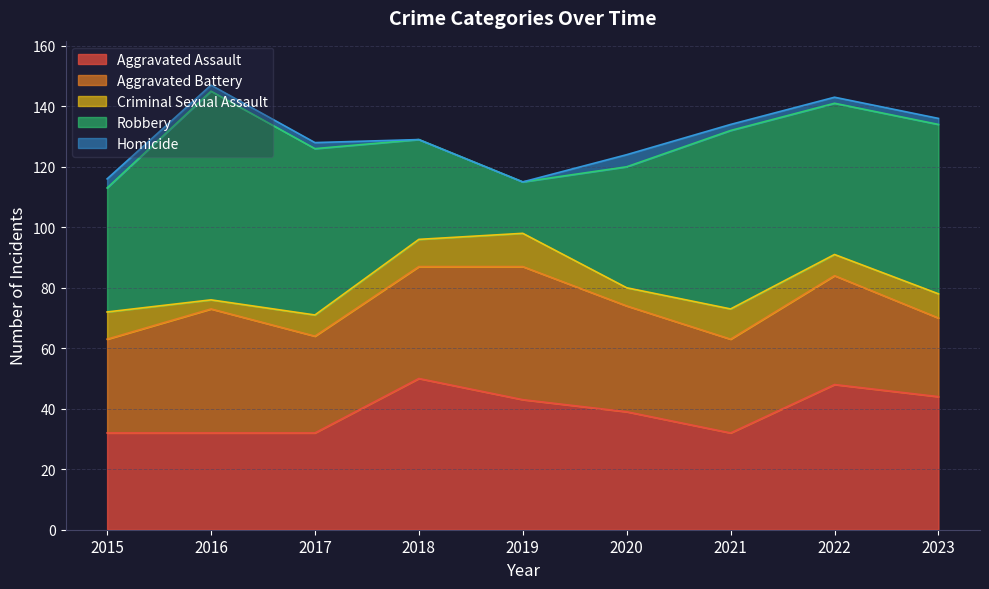

Does the chart have visible grid lines?

Yes